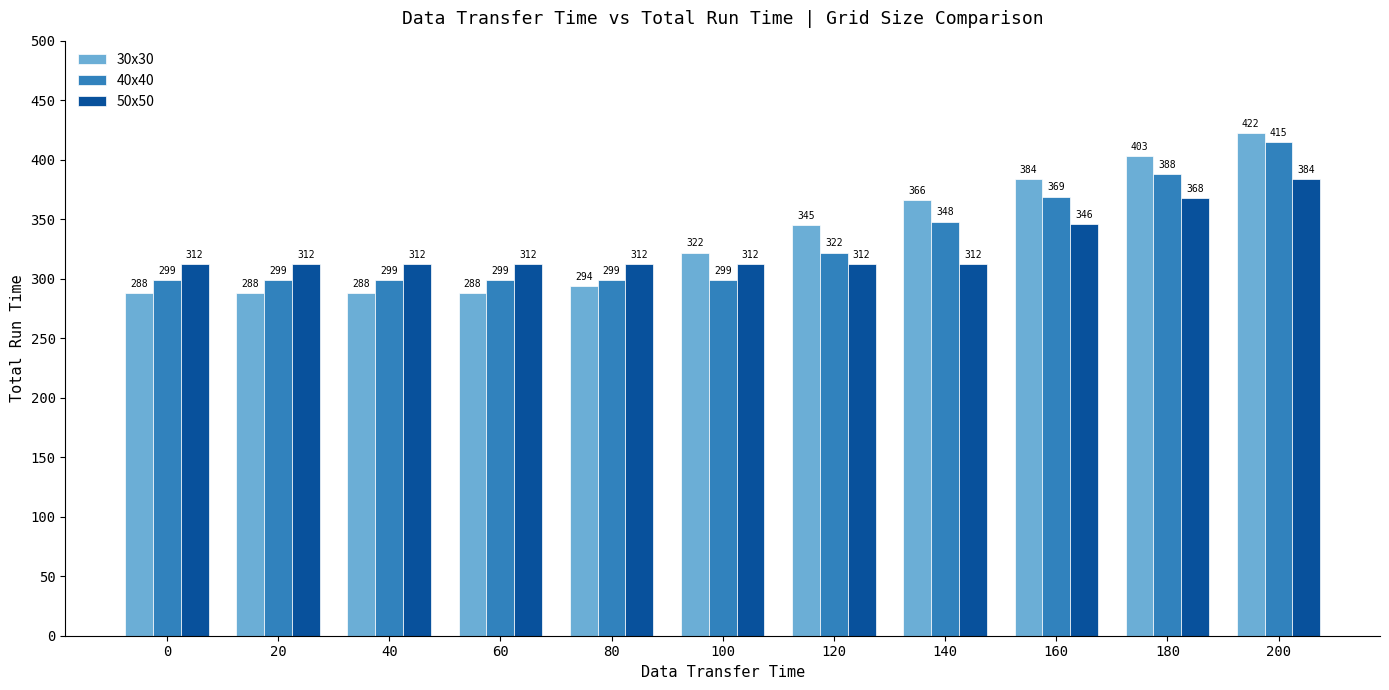

What is the difference between the highest and lowest values at 80?

18